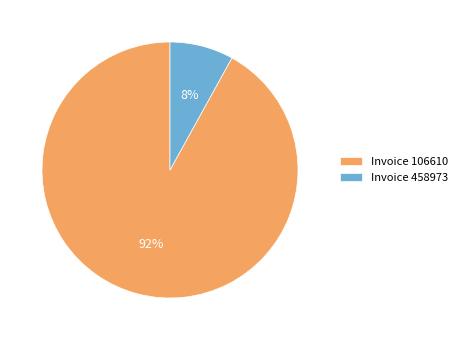

Which slice is the largest?

Invoice 106610